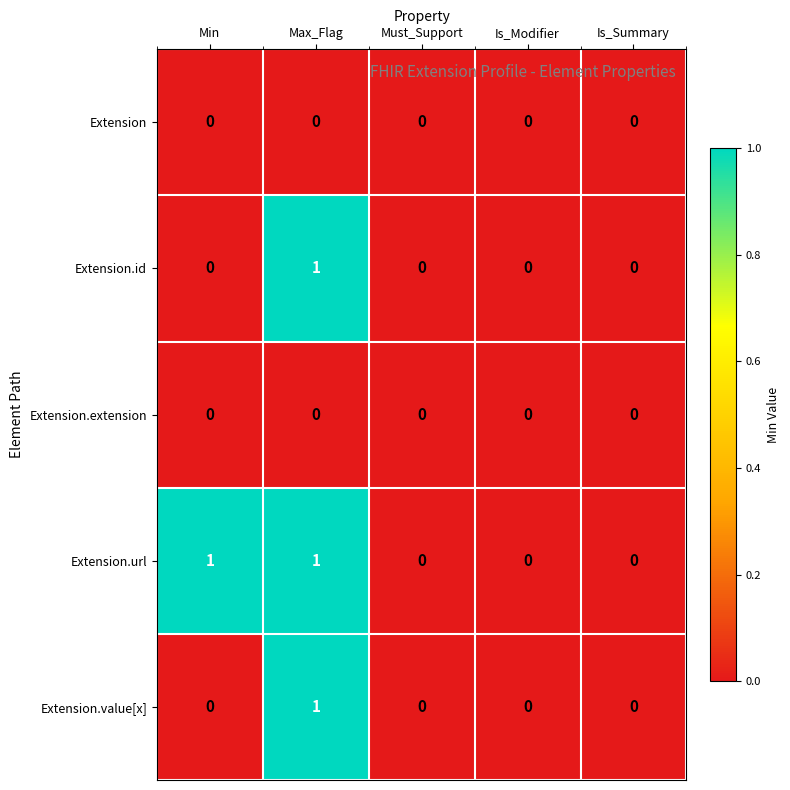

How many series are shown in this chart?

5